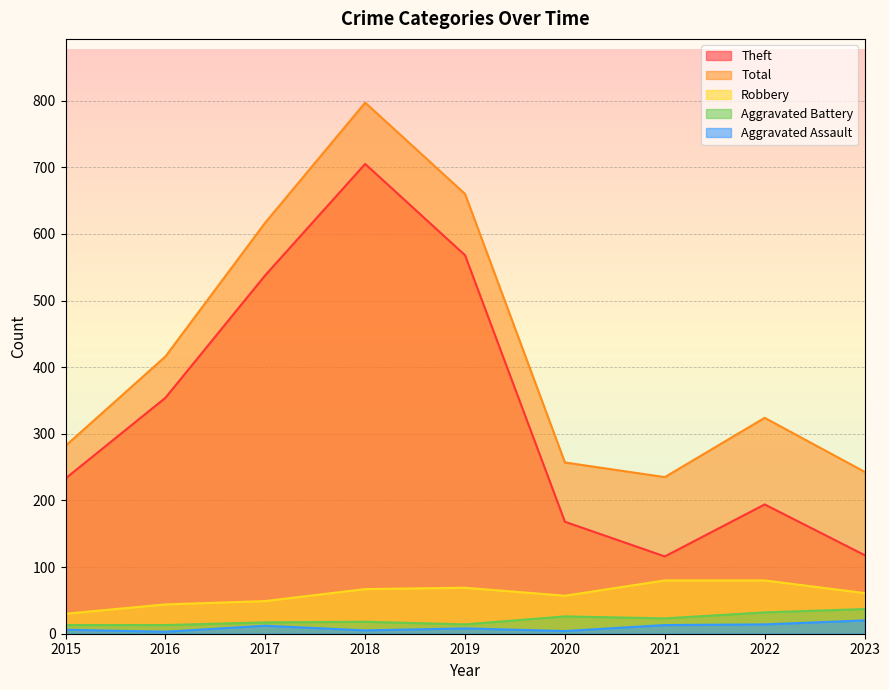

The value of Robbery at 2020 is 57. True or false?

True